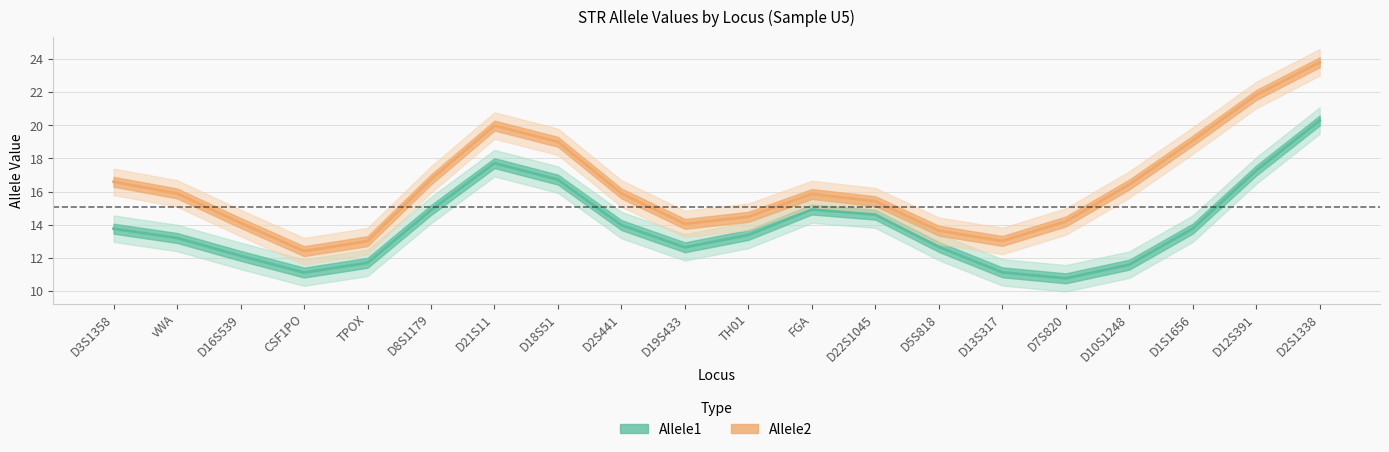

List the labels in order of Allele1 value, smallest first.

D7S820, CSF1PO, D13S317, D10S1248, TPOX, D16S539, D19S433, D5S818, vWA, TH01, D3S1358, D1S1656, D2S441, D22S1045, D8S1179, FGA, D18S51, D12S391, D21S11, D2S1338